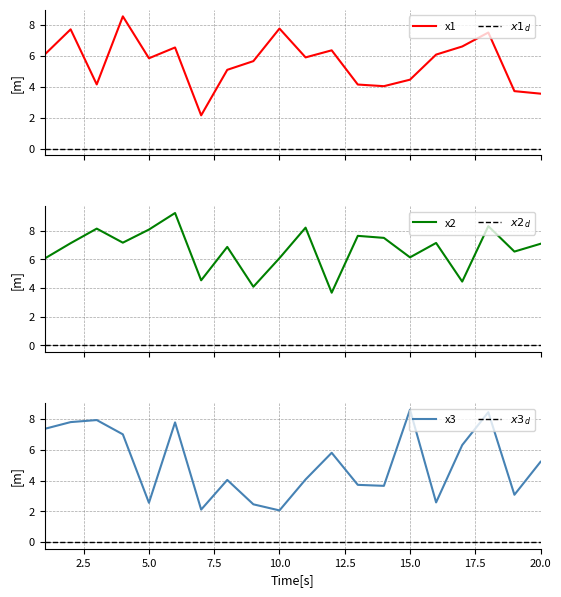

Which series has the largest range (max minus min)?

x3